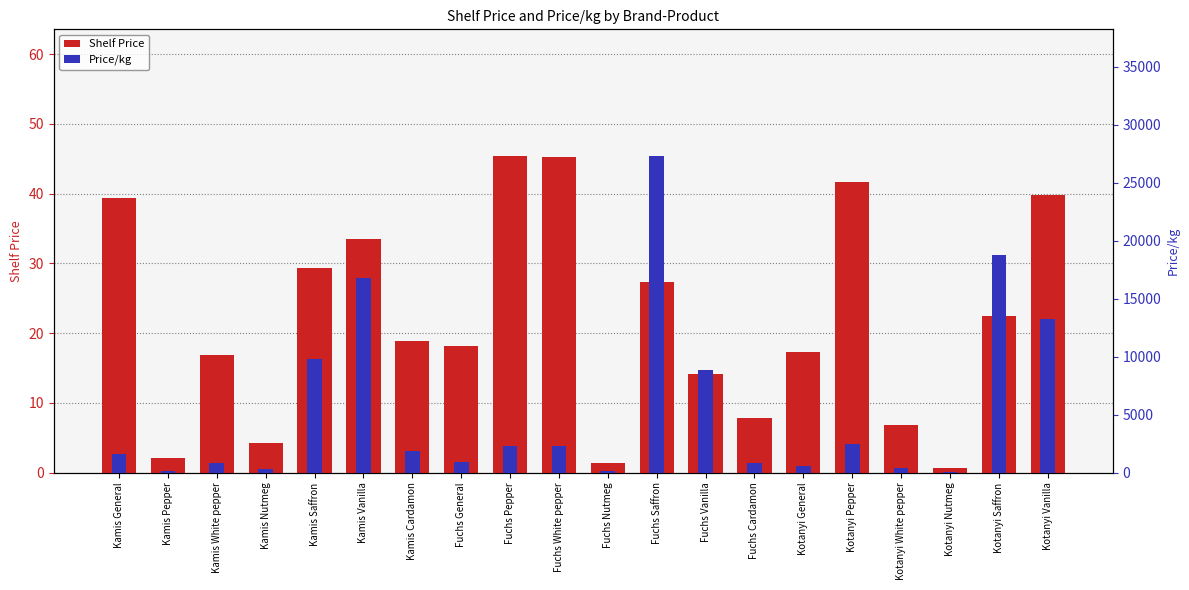

What is the label of the 1st bar from the left?

Kamis General